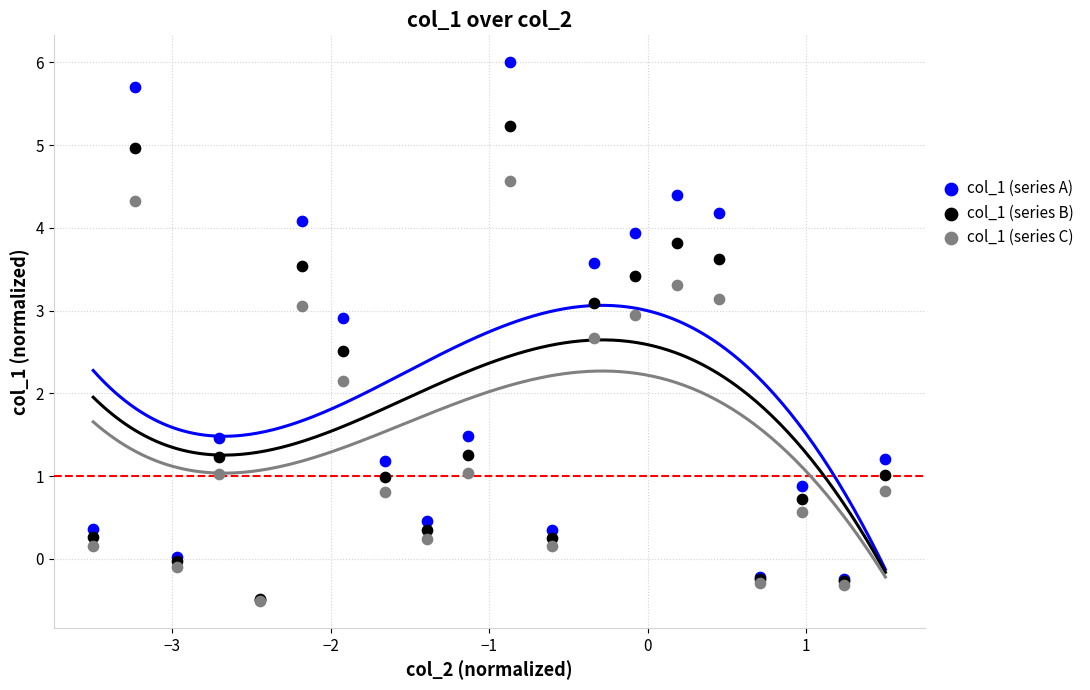

Across all series, what Y value is closest to 2?

2.1